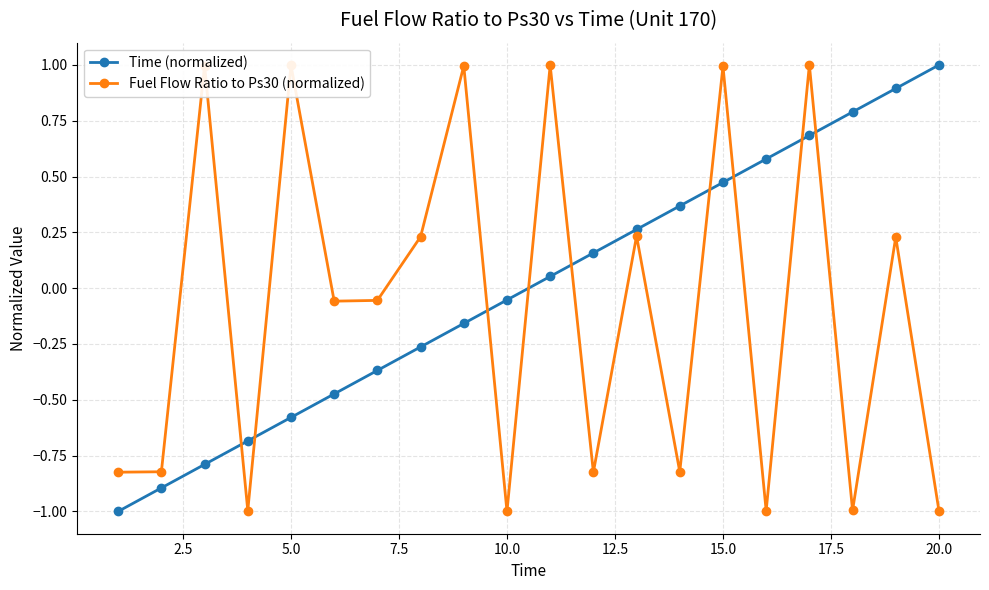

What is the difference between the maximum and minimum values in the Fuel Flow Ratio to Ps30 (normalized) series?

2.0